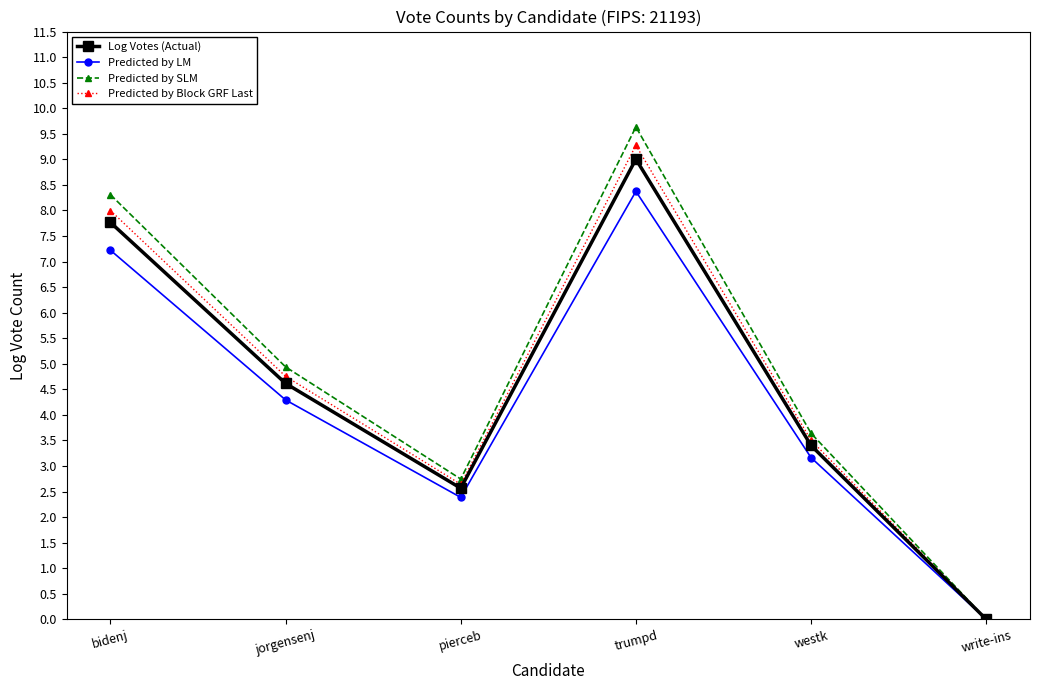

List the labels in order of Predicted by LM value, largest first.

trumpd, bidenj, jorgensenj, westk, pierceb, write-ins